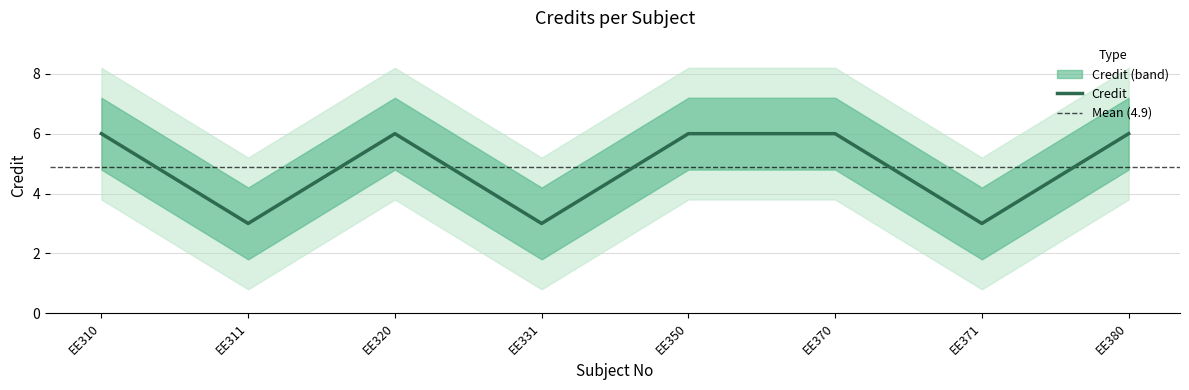

True or false: there are more than 1 points higher than both neighbors.

False